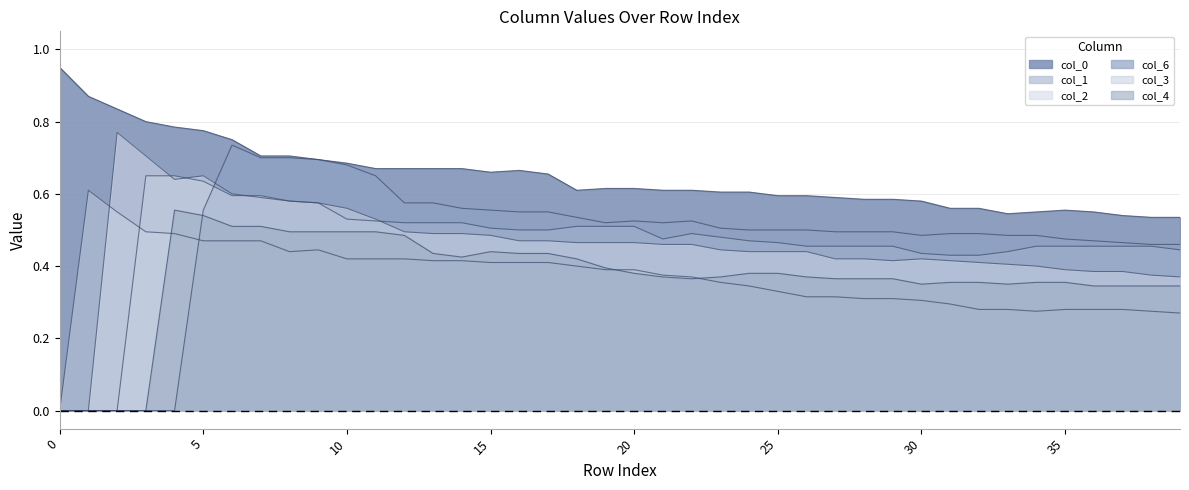

What is the sum of all col_1 values?

14.8